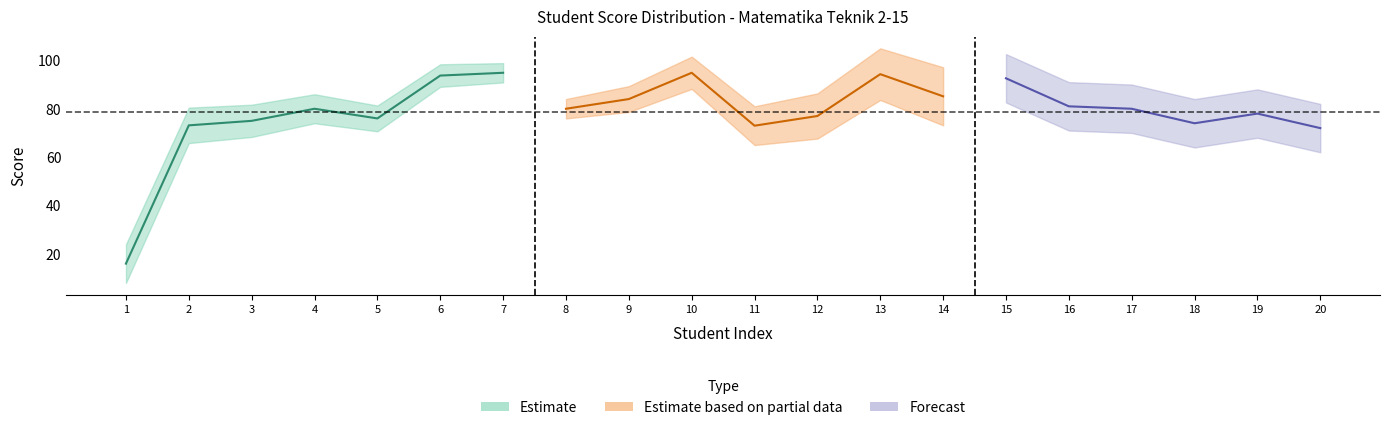

Where is the first local minimum for CPMK2?

5